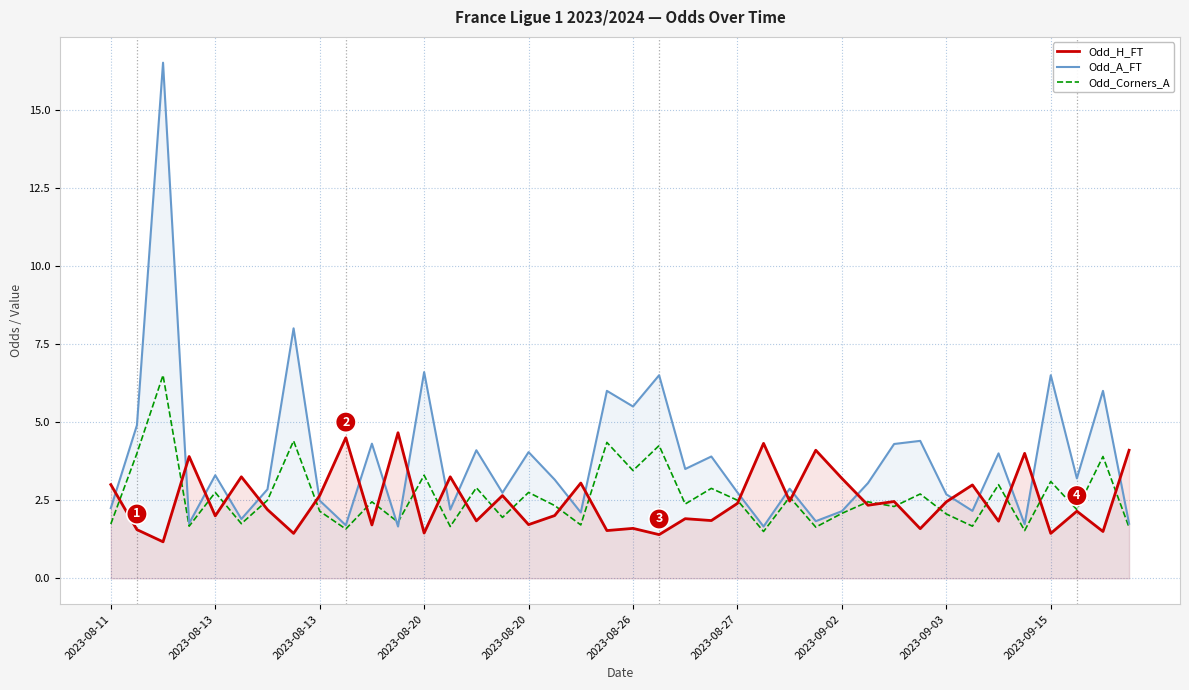

How many data points in Odd_Corners_A are above 2?

27